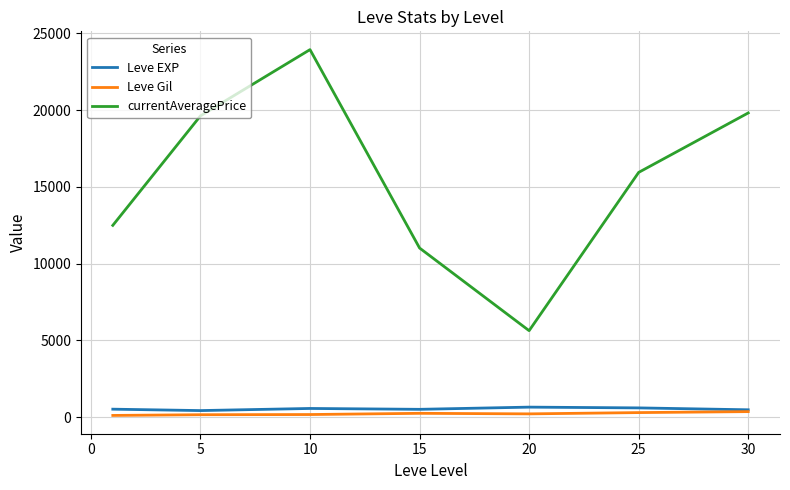

Which series has the largest range (max minus min)?

currentAveragePrice